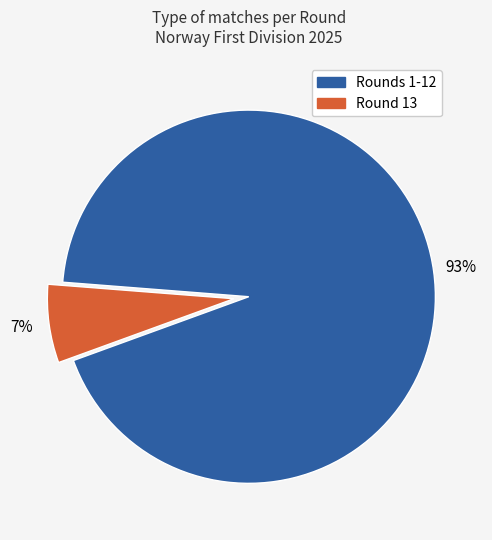

Is there a majority slice in this chart?

Yes